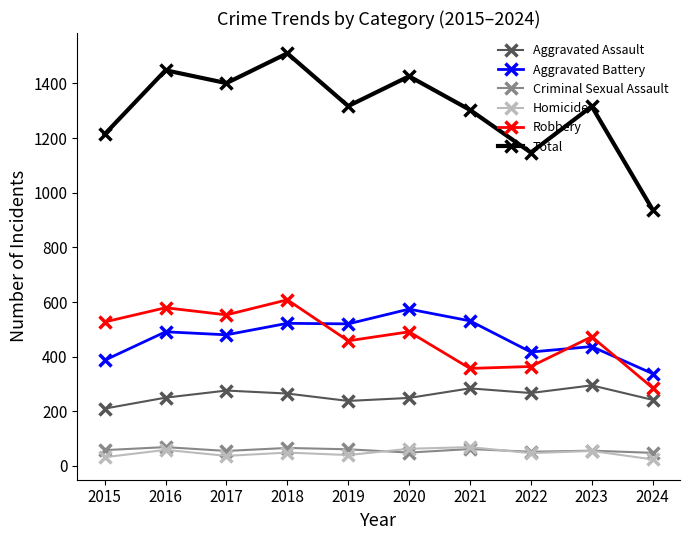

Between 2018 and 2022, which series saw the biggest shift?

Total